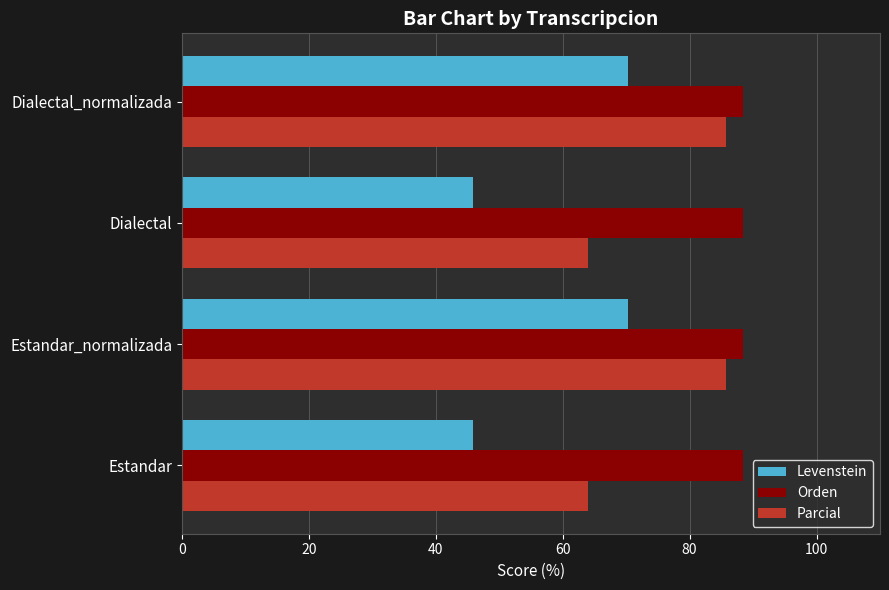

Is the value of Levenstein at Estandar greater than the value of Orden at Estandar?

No